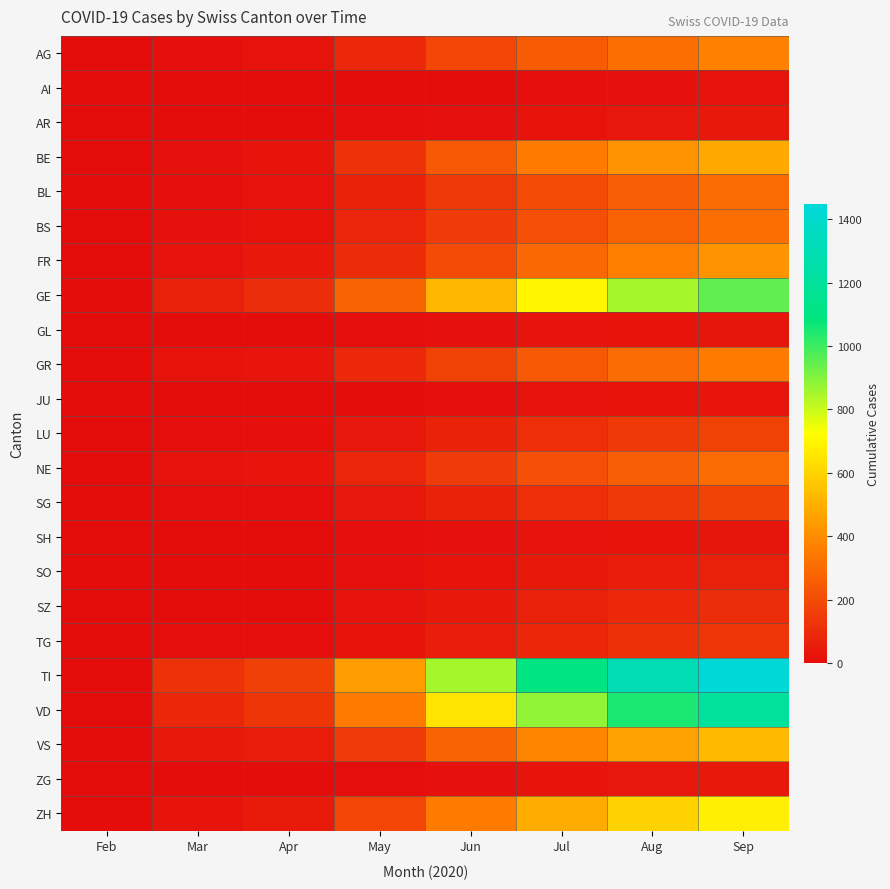

Reading right to left, extract all data points from this chart.

AG: Sep=370	Aug=310	Jul=250	Jun=180	May=90	Apr=18	Mar=11	Feb=0
AI: Sep=18	Aug=15	Jul=10	Jun=5	May=2	Apr=0	Mar=0	Feb=0
AR: Sep=42	Aug=35	Jul=25	Jun=15	May=8	Apr=3	Mar=2	Feb=0
BE: Sep=480	Aug=420	Jul=350	Jun=240	May=120	Apr=28	Mar=16	Feb=0
BL: Sep=300	Aug=260	Jul=200	Jun=140	May=70	Apr=19	Mar=10	Feb=0
BS: Sep=310	Aug=270	Jul=210	Jun=150	May=80	Apr=24	Mar=16	Feb=0
FR: Sep=420	Aug=360	Jul=290	Jun=200	May=100	Apr=37	Mar=20	Feb=0
GE: Sep=950	Aug=850	Jul=700	Jun=520	May=280	Apr=104	Mar=67	Feb=0
GL: Sep=33	Aug=28	Jul=22	Jun=15	May=8	Apr=2	Mar=2	Feb=0
GR: Sep=350	Aug=300	Jul=240	Jun=170	May=90	Apr=30	Mar=23	Feb=0
JU: Sep=30	Aug=25	Jul=18	Jun=10	May=5	Apr=0	Mar=0	Feb=0
LU: Sep=170	Aug=145	Jul=110	Jun=70	May=35	Apr=9	Mar=7	Feb=0
NE: Sep=300	Aug=260	Jul=210	Jun=150	May=80	Apr=30	Mar=22	Feb=0
SG: Sep=175	Aug=145	Jul=110	Jun=70	May=35	Apr=8	Mar=7	Feb=0
SH: Sep=33	Aug=28	Jul=20	Jun=12	May=6	Apr=1	Mar=1	Feb=0
SO: Sep=65	Aug=55	Jul=40	Jun=25	May=12	Apr=3	Mar=2	Feb=0
SZ: Sep=105	Aug=88	Jul=65	Jun=40	May=20	Apr=5	Mar=4	Feb=0
TG: Sep=135	Aug=115	Jul=85	Jun=55	May=28	Apr=7	Mar=7	Feb=0
TI: Sep=1450	Aug=1300	Jul=1100	Jun=850	May=450	Apr=165	Mar=120	Feb=0
VD: Sep=1200	Aug=1050	Jul=880	Jun=650	May=350	Apr=128	Mar=85	Feb=0
VS: Sep=530	Aug=460	Jul=380	Jun=280	May=150	Apr=53	Mar=37	Feb=0
ZG: Sep=42	Aug=35	Jul=26	Jun=16	May=8	Apr=2	Mar=1	Feb=0
ZH: Sep=680	Aug=600	Jul=490	Jun=350	May=180	Apr=48	Mar=27	Feb=0